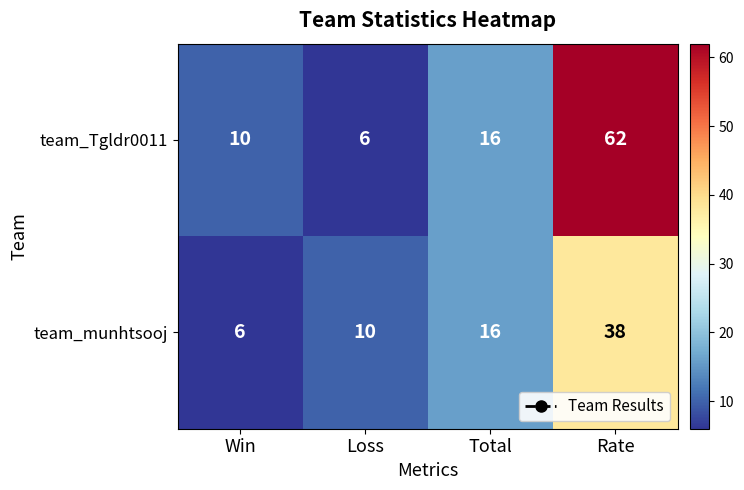

What is the average value of the team_Tgldr0011 series?

24